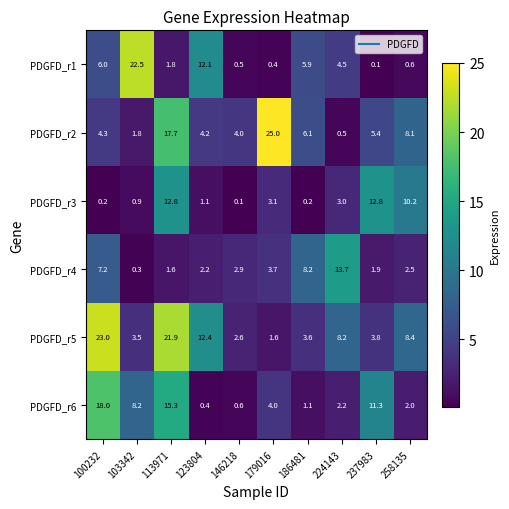

Which series has the largest total across all categories?

PDGFD_r5